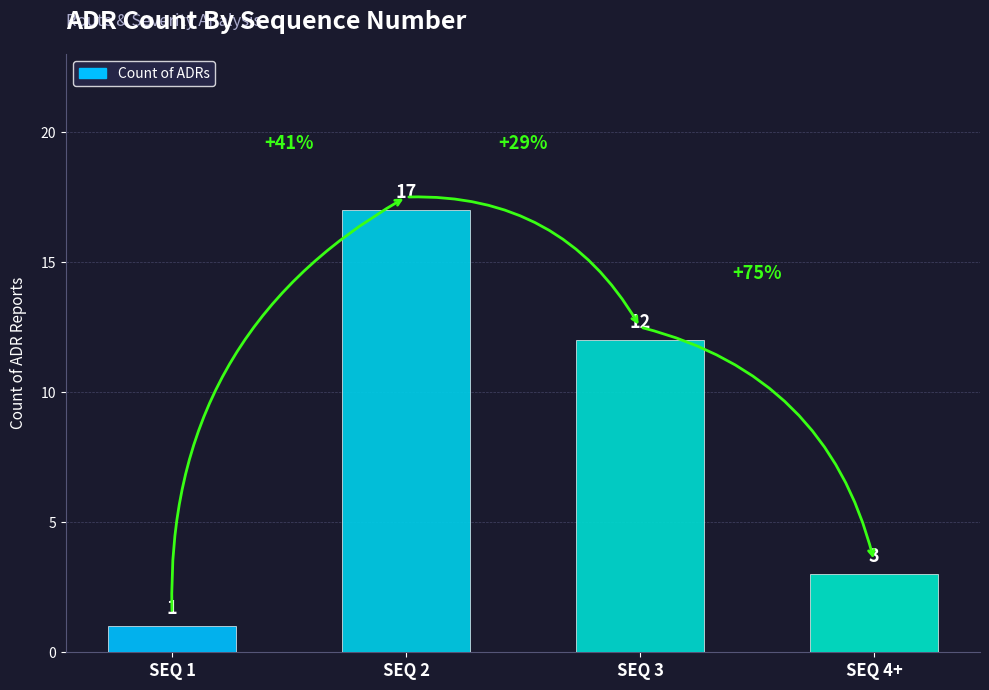

What is the value of the 4th bar from the left?

3